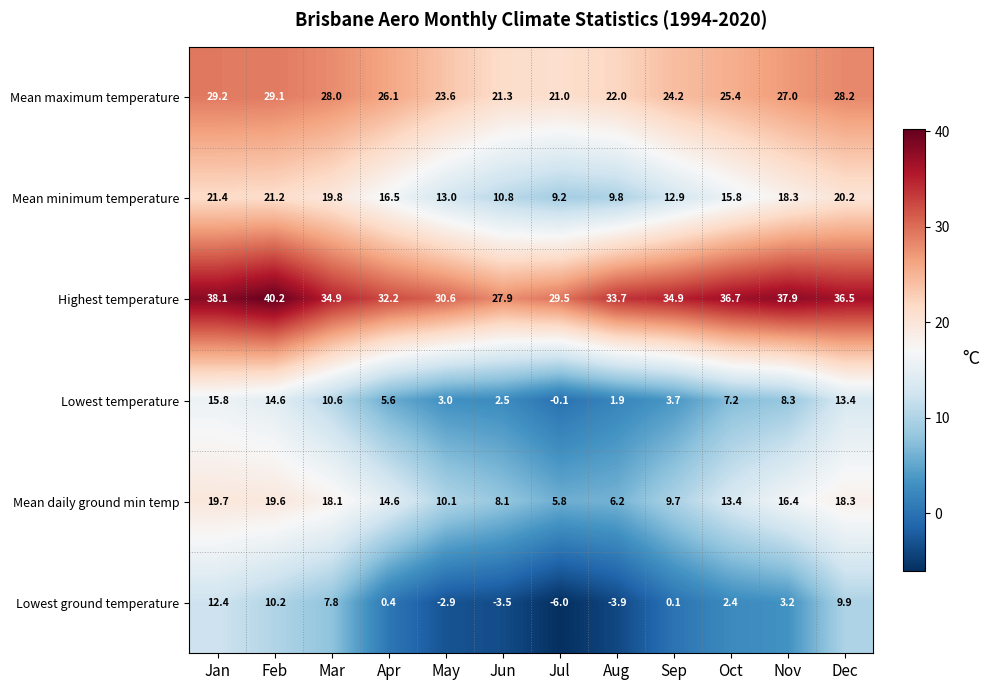

Which series has the largest total across all categories?

Highest temperature